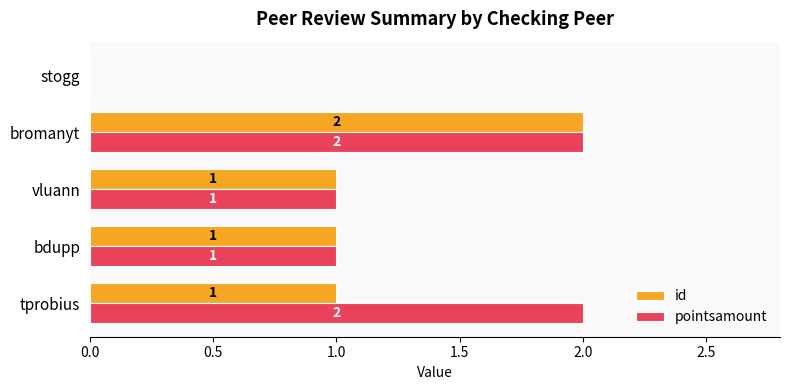

Which series changed the most between tprobius and vluann?

pointsamount